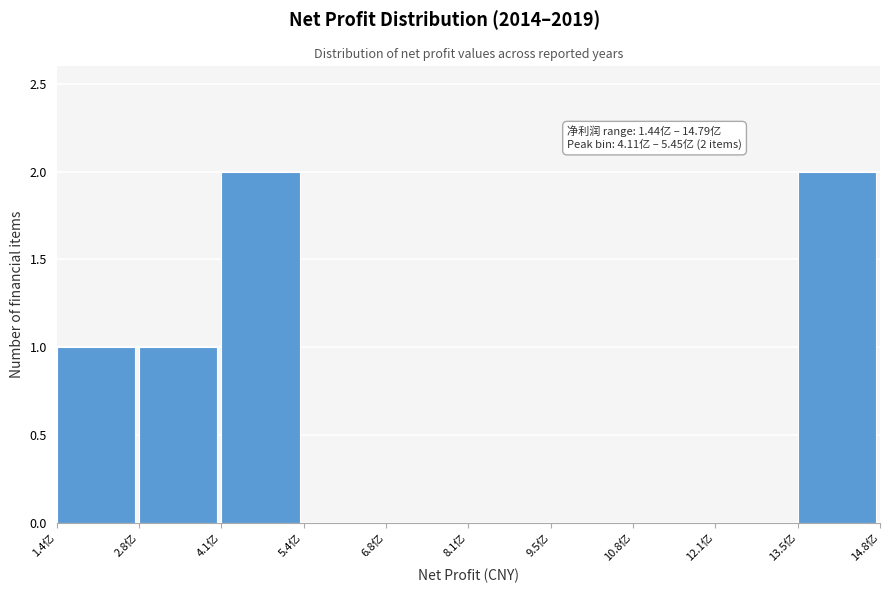

Which has a higher value, 5.4亿 or 13.5亿?

13.5亿